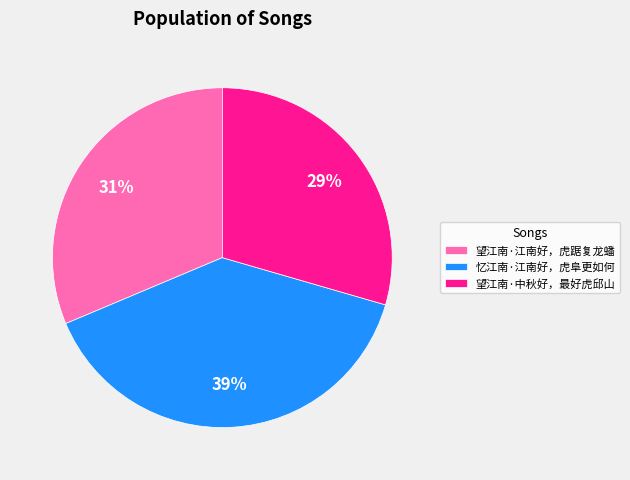

To the nearest percent, what is the combined percentage of 忆江南·江南好，虎阜更如何 and 望江南·中秋好，最好虎邱山?

69%